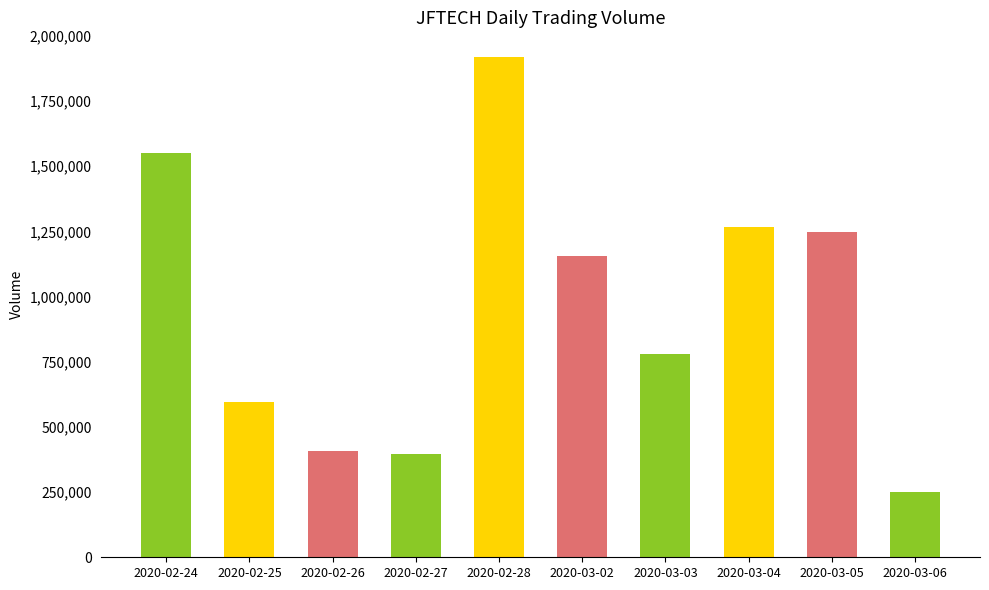

Are the bars grouped side by side (vs. stacked)?

No